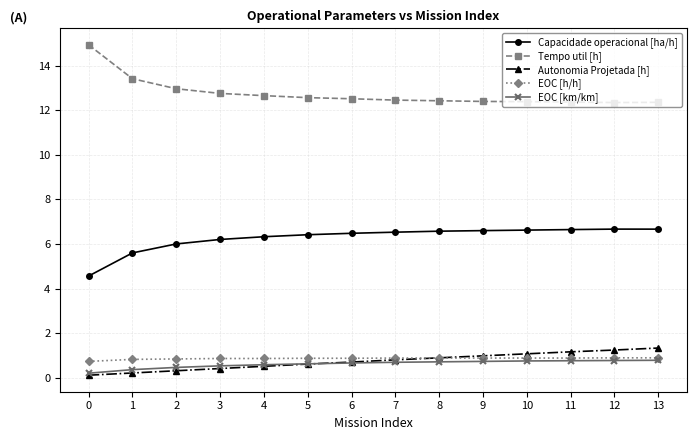

Which series has the largest total across all categories?

Tempo util [h]